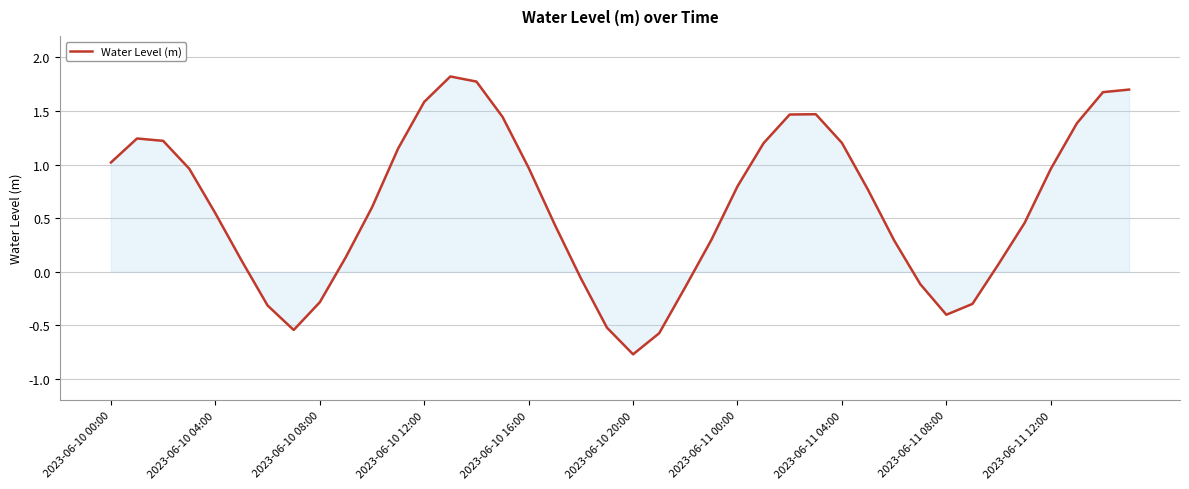

How many values are below zero?

11